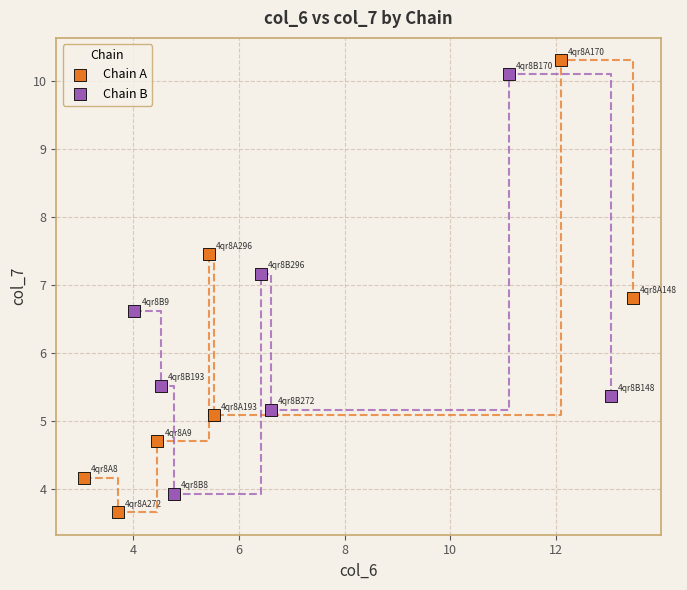

Which series has the widest spread of Y values?

Chain A